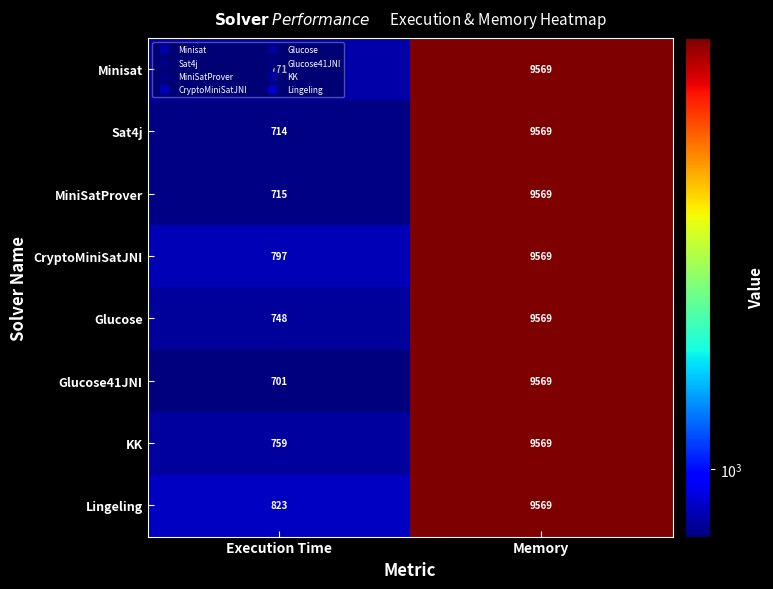

What value does the MiniSatProver series have at Execution Time?

715